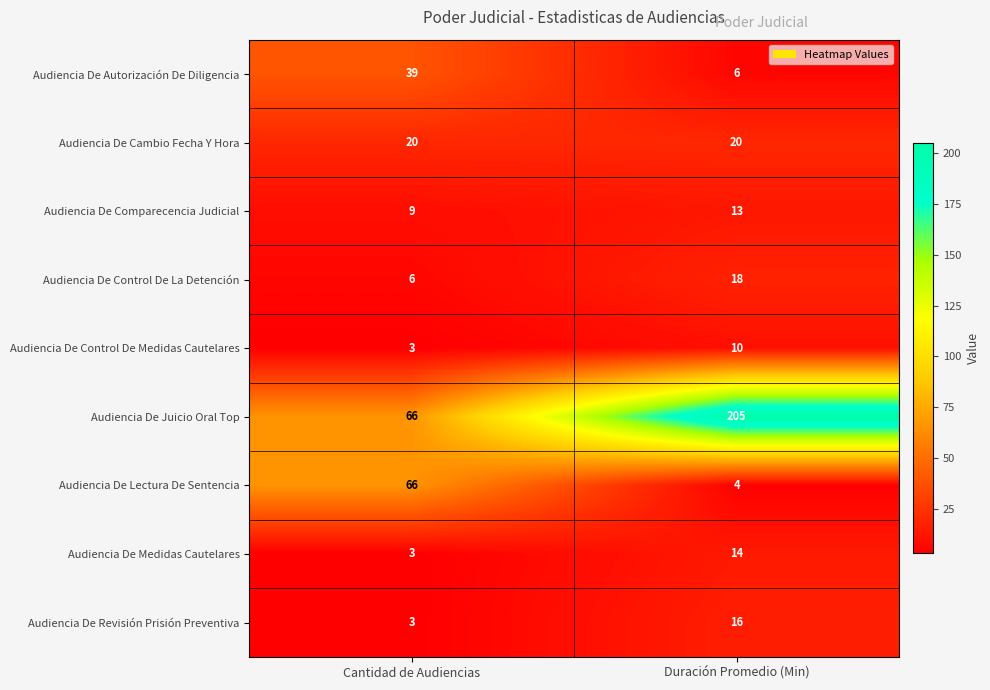

Reading left to right, transcribe all the data shown in this chart.

Audiencia De Autorización De Diligencia: Cantidad de Audiencias=39	Duración Promedio (Min)=6
Audiencia De Cambio Fecha Y Hora: Cantidad de Audiencias=20	Duración Promedio (Min)=20
Audiencia De Comparecencia Judicial: Cantidad de Audiencias=9	Duración Promedio (Min)=13
Audiencia De Control De La Detención: Cantidad de Audiencias=6	Duración Promedio (Min)=18
Audiencia De Control De Medidas Cautelares: Cantidad de Audiencias=3	Duración Promedio (Min)=10
Audiencia De Juicio Oral Top: Cantidad de Audiencias=66	Duración Promedio (Min)=205
Audiencia De Lectura De Sentencia: Cantidad de Audiencias=66	Duración Promedio (Min)=4
Audiencia De Medidas Cautelares: Cantidad de Audiencias=3	Duración Promedio (Min)=14
Audiencia De Revisión Prisión Preventiva: Cantidad de Audiencias=3	Duración Promedio (Min)=16